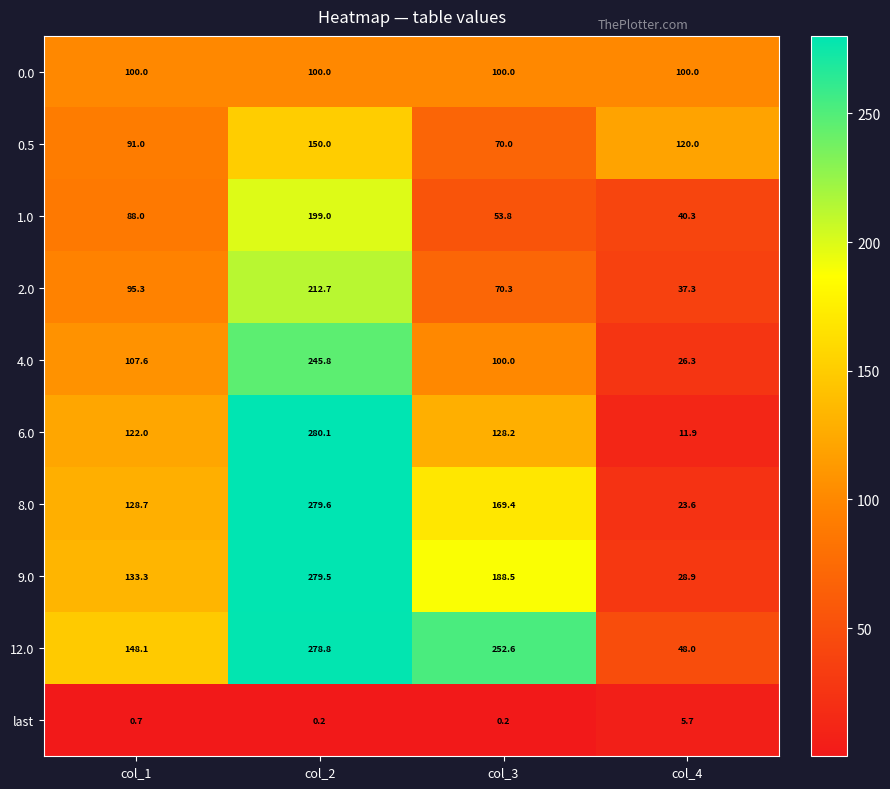

List the series in order of their peak value, lowest first.

last, 0.0, 0.5, 1.0, 2.0, 4.0, 12.0, 9.0, 8.0, 6.0